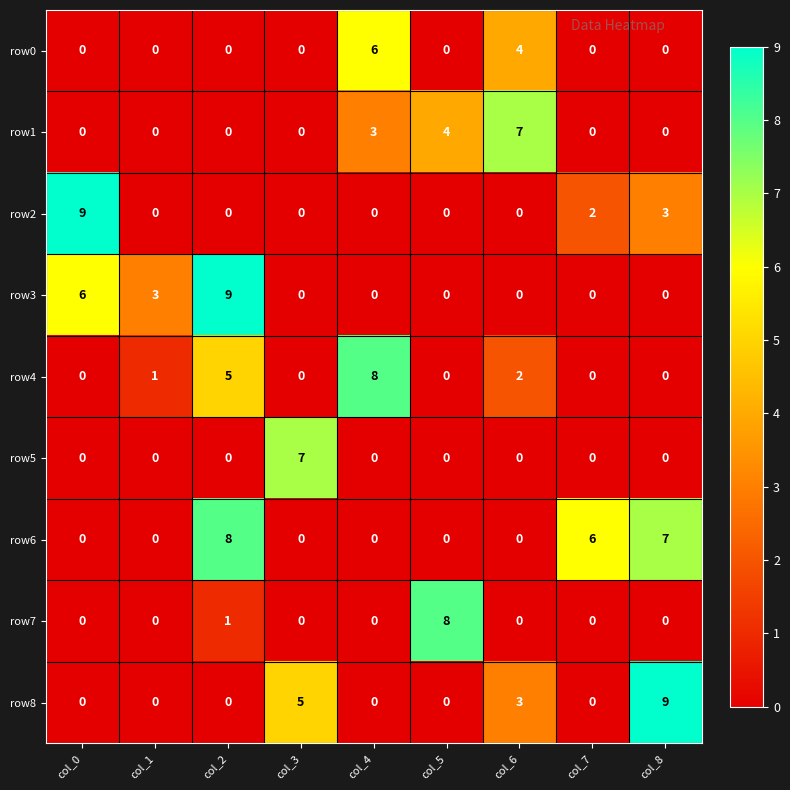

The value of row3 at col_4 is 3. True or false?

False